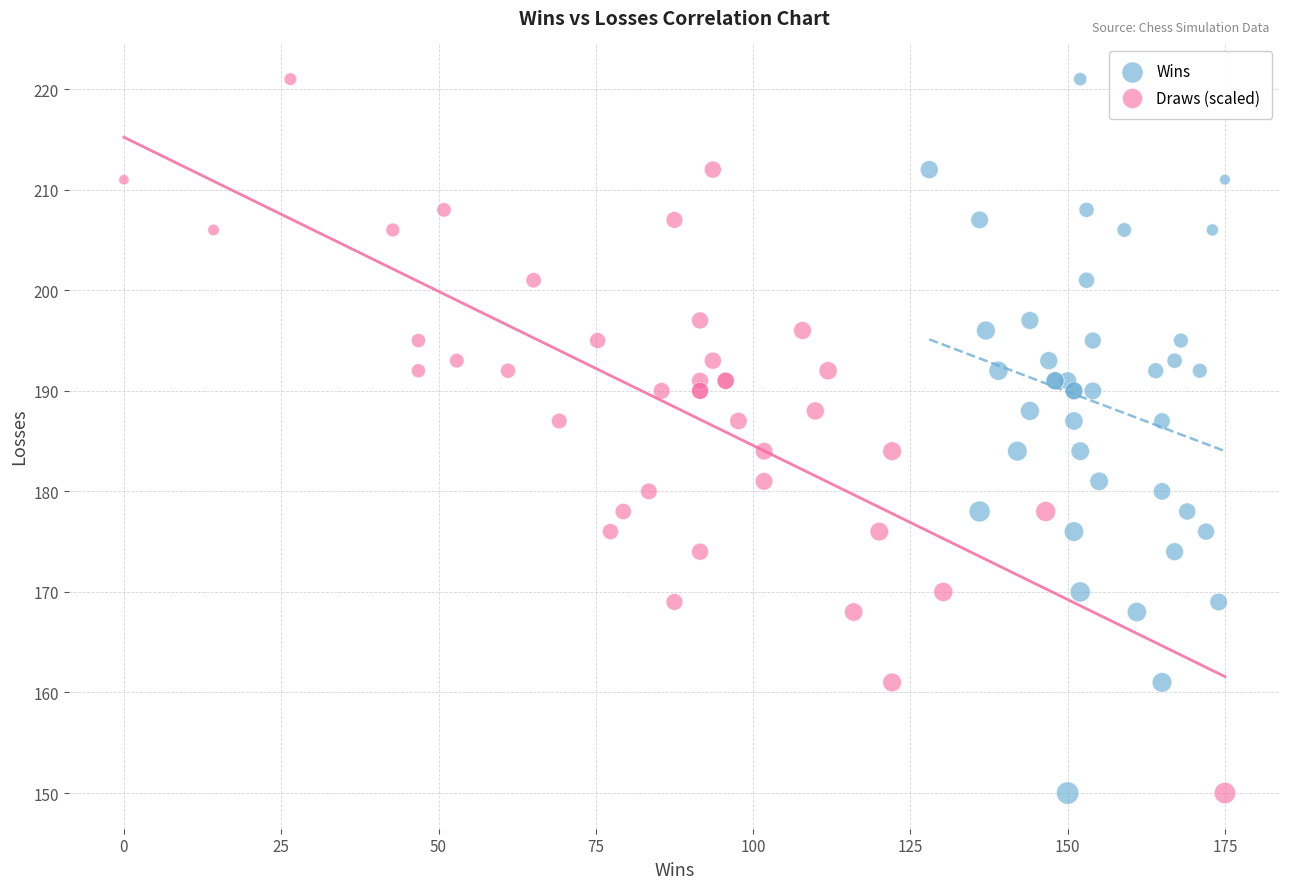

What are all the series names shown in the legend?

Wins, Draws (scaled)